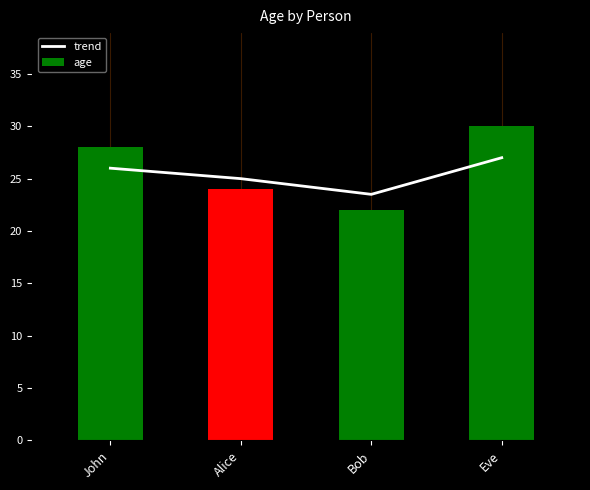

How many trend values are between 25 and 27?

3